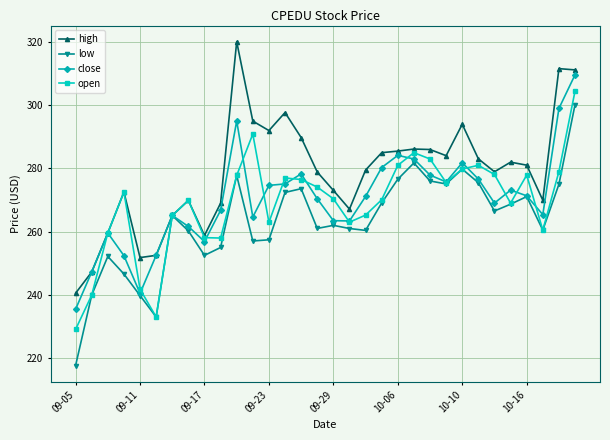

In close, how many points are higher than both neighbors (excluding endpoints)?

7